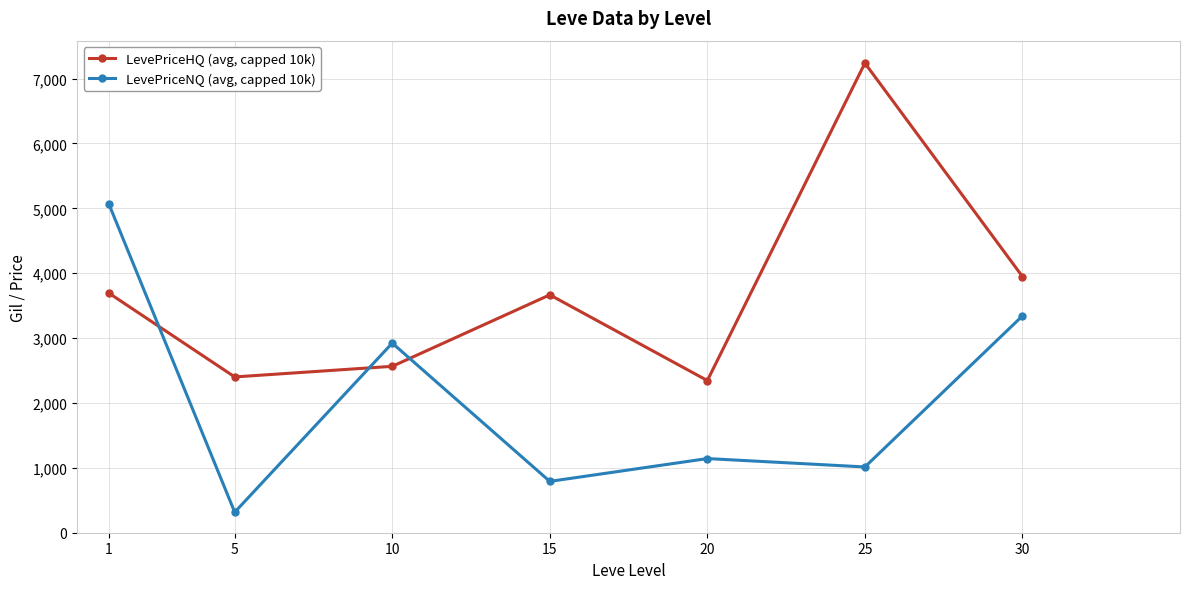

At which category is the sum across all series the highest?

1